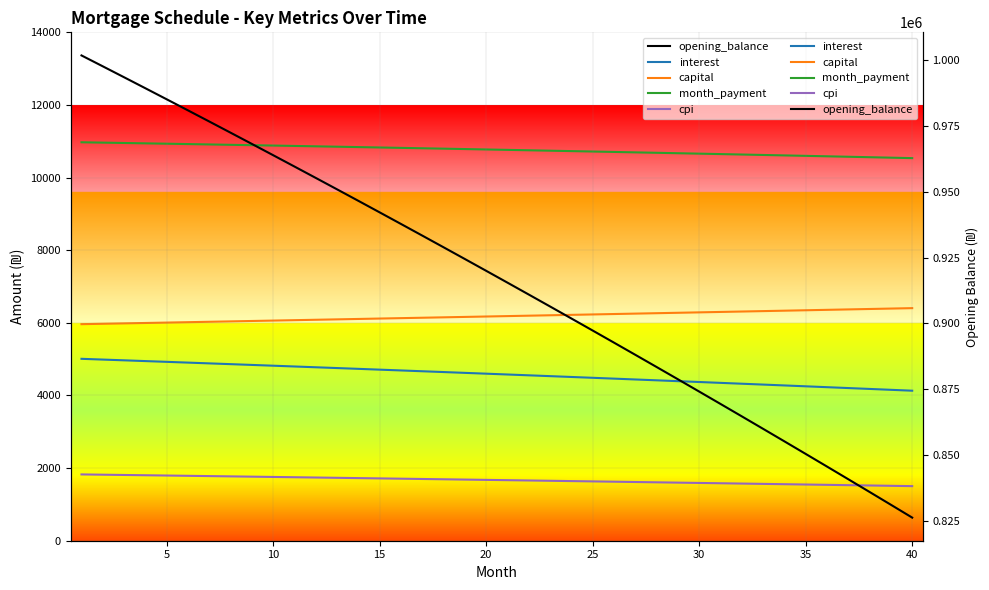

Which series has the largest range (max minus min)?

opening_balance